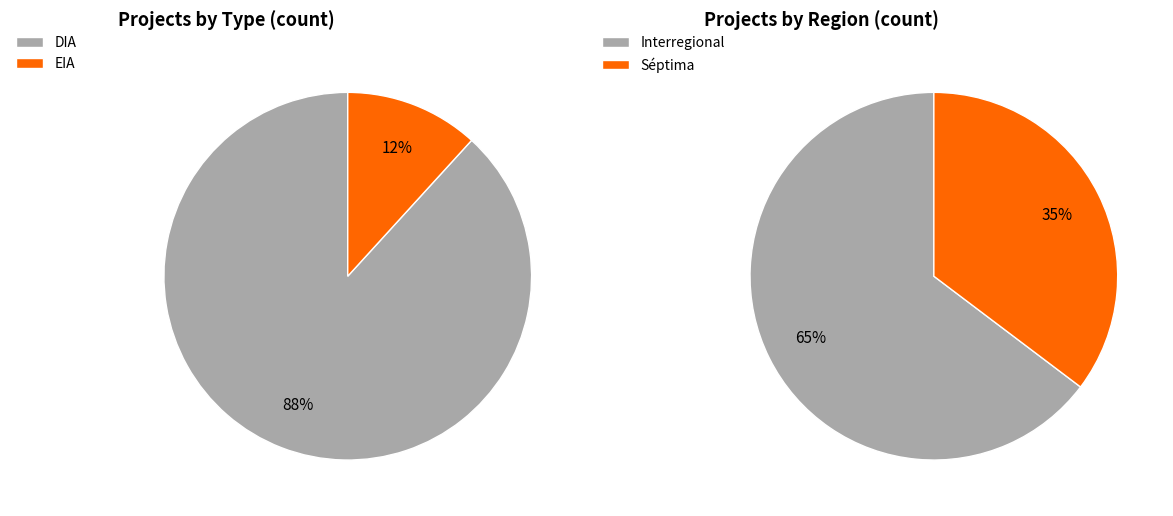

To the nearest percent, what percentage of the pie is DIA?

88%